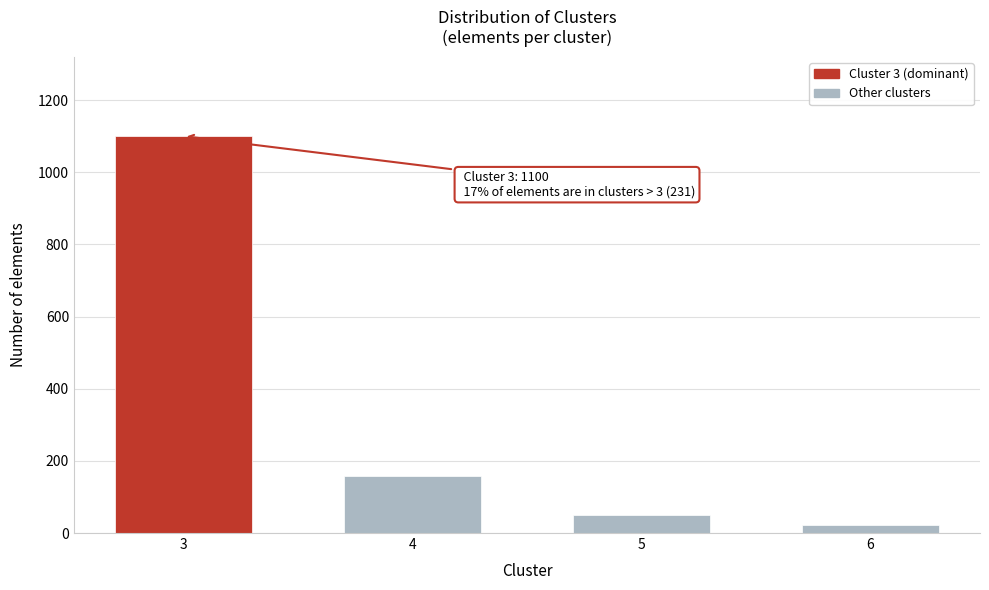

Reading right to left, extract all data points from this chart.

6=22	5=50	4=159	3=1100